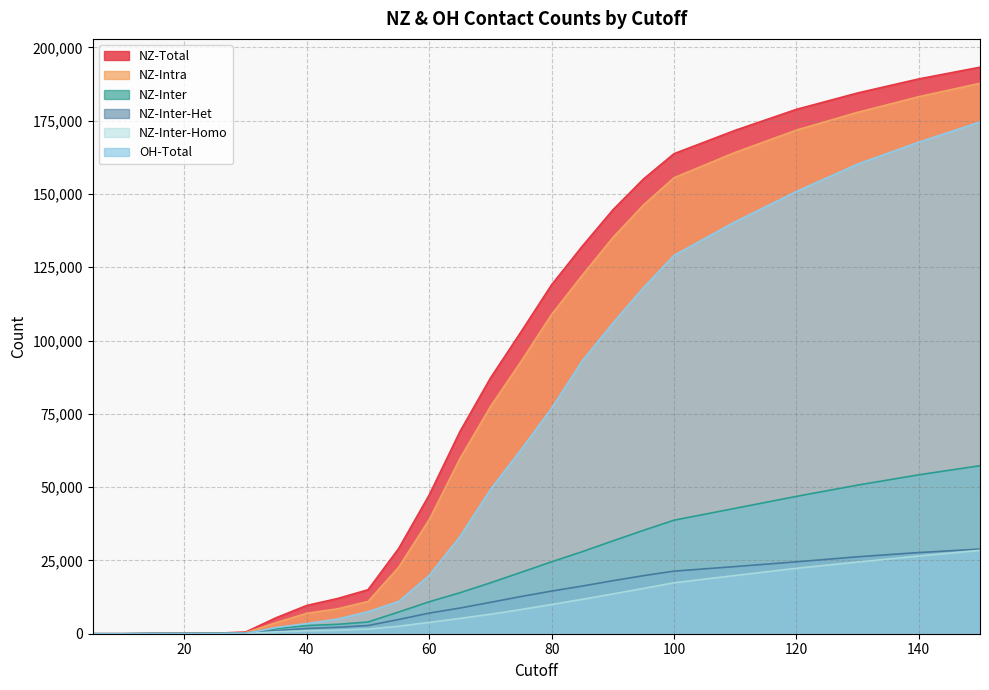

How many lines are shown in the chart?

6